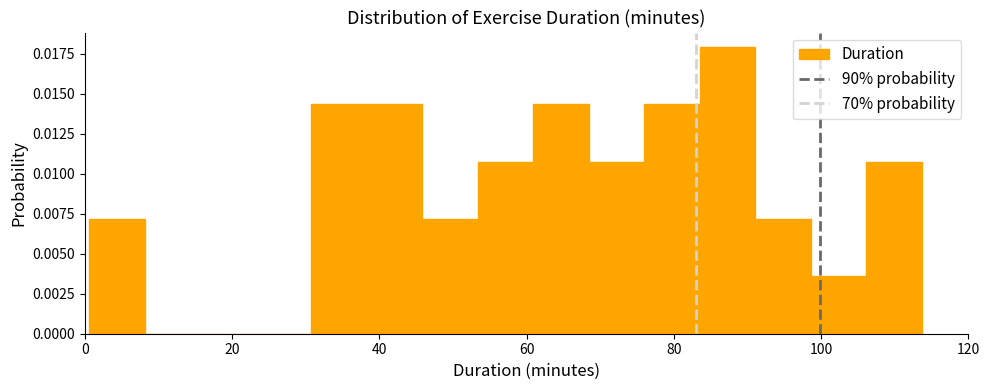

Around what value on the x-axis is the tallest bar? Give the approximate position of its centre, as read against the axis.

88